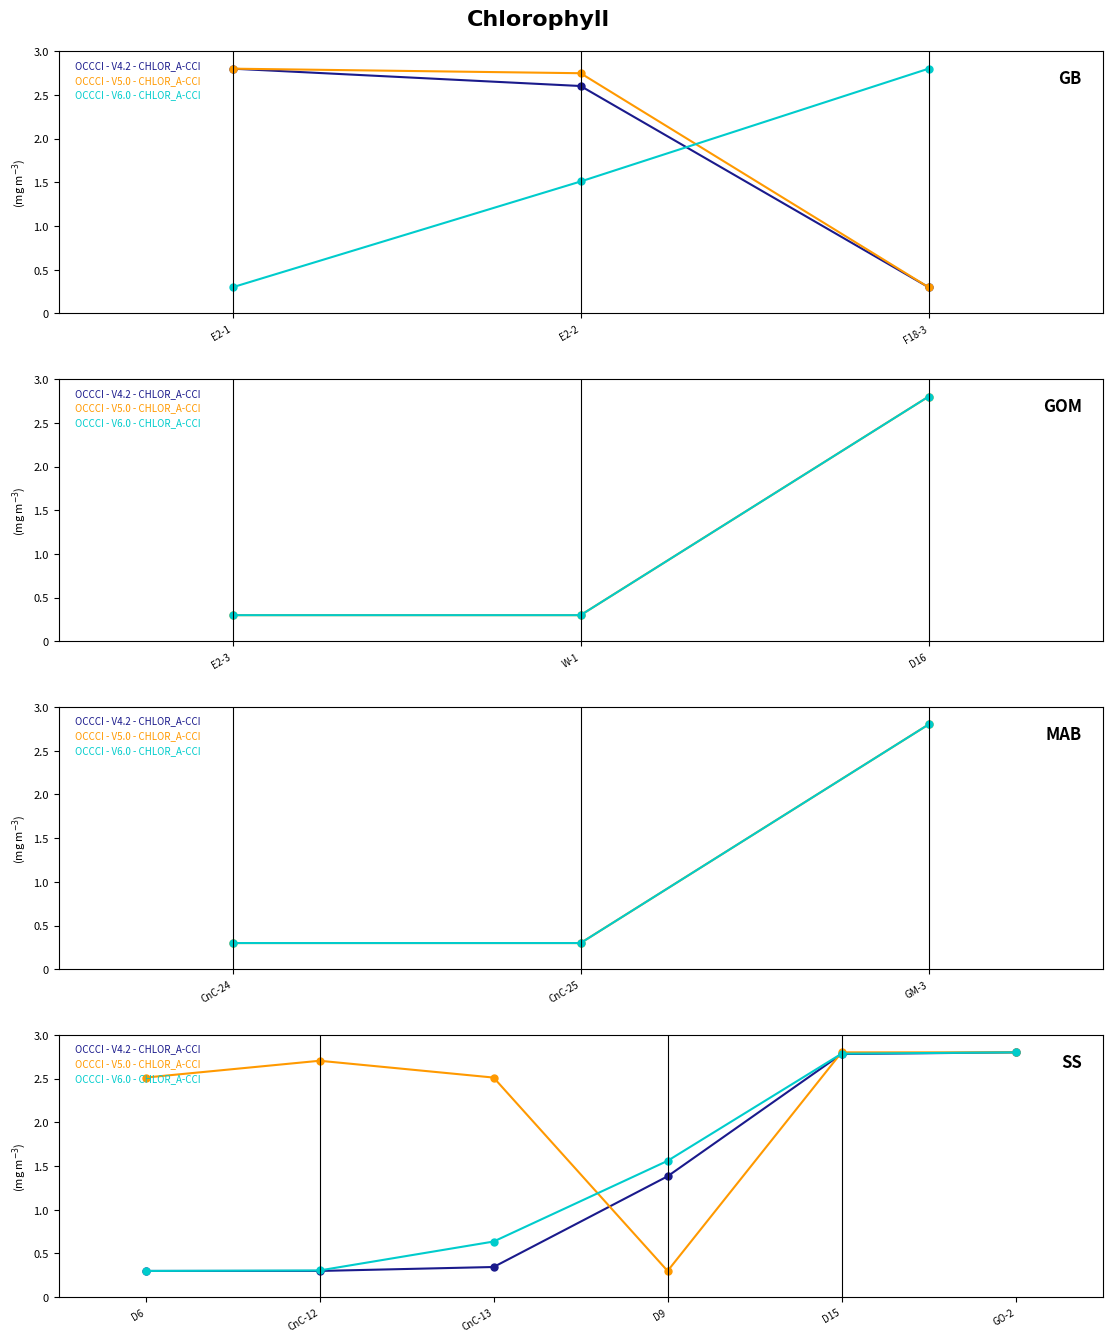

True or false: OCCCI - V5.0 - CHLOR_A-CCI has a value of 0.4 at D9.

False